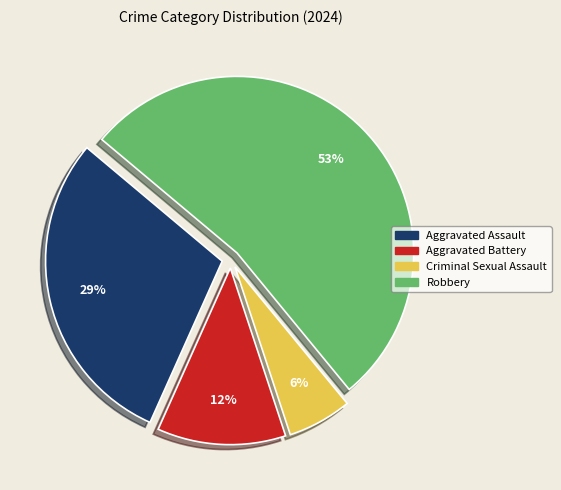

Is there a majority slice in this chart?

Yes